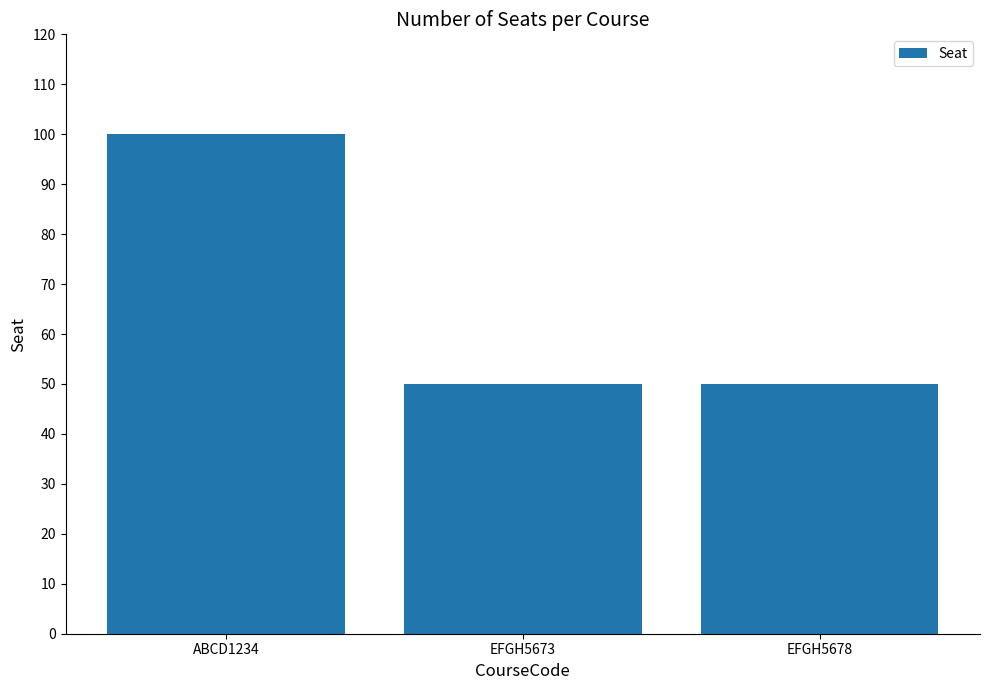

Reading left to right, extract all data points from this chart.

ABCD1234=100	EFGH5673=50	EFGH5678=50